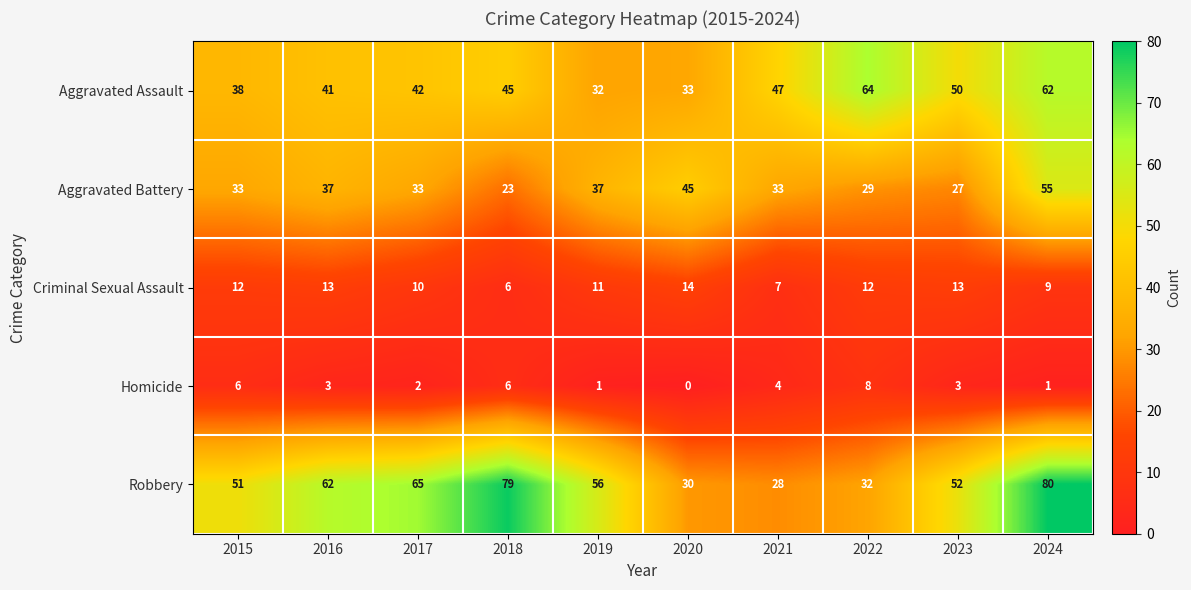

Which series has the largest total across all categories?

Robbery